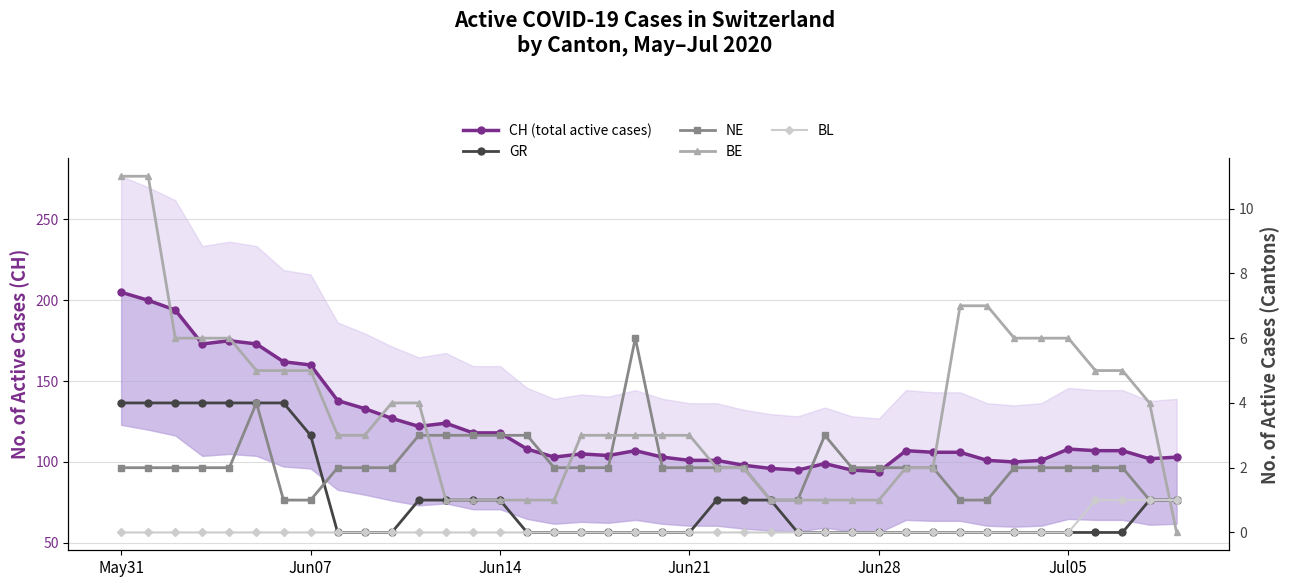

Which series has the largest range (max minus min)?

CH (total active cases)